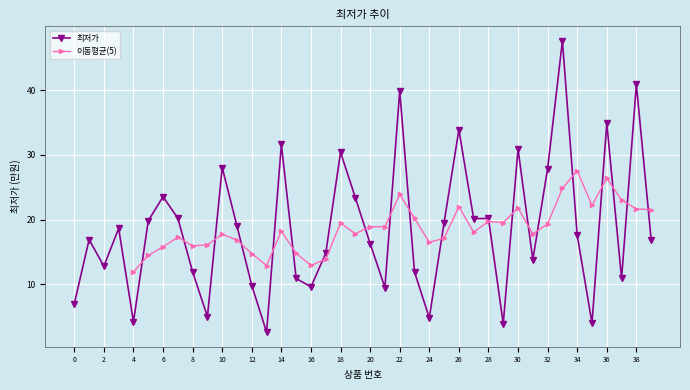

Reading left to right, extract all data points from this chart.

0=7.0	1=16.9	2=12.8	3=18.6	4=4.2	5=19.8	6=23.5	7=20.2	8=11.9	9=5.0	10=28.0	11=19.0	12=9.8	13=2.6	14=31.6	15=10.9	16=9.6	17=14.8	18=30.4	19=23.4	20=16.3	21=9.5	22=39.9	23=11.9	24=4.8	25=19.5	26=33.9	27=20.1	28=20.2	29=3.9	30=30.9	31=13.8	32=27.9	33=47.6	34=17.6	35=4.0	36=34.9	37=10.9	38=40.9	39=16.9